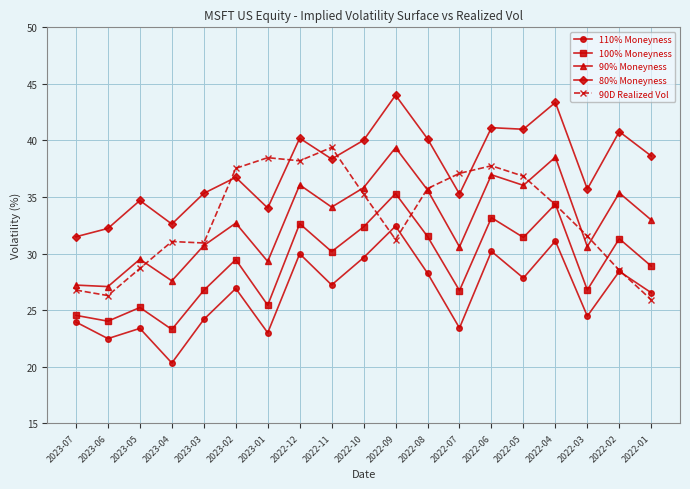

What is the minimum value shown in the chart?

20.3